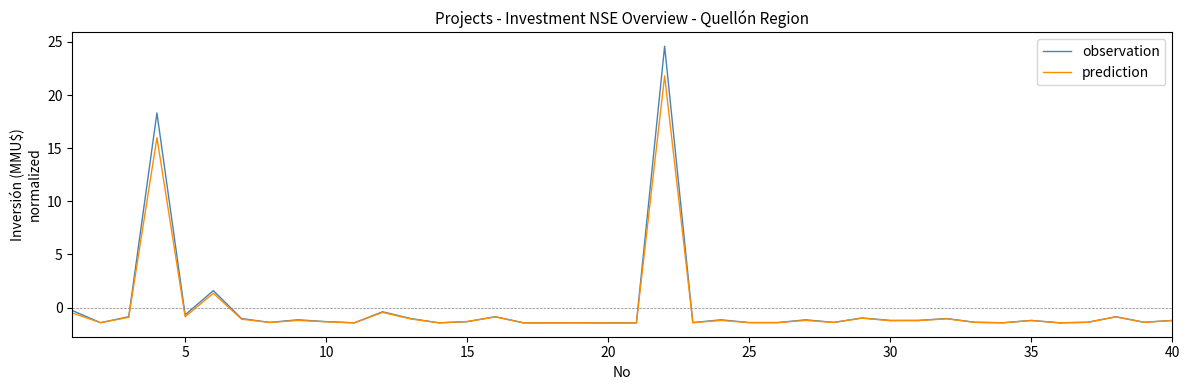

Which series has the largest range (max minus min)?

observation